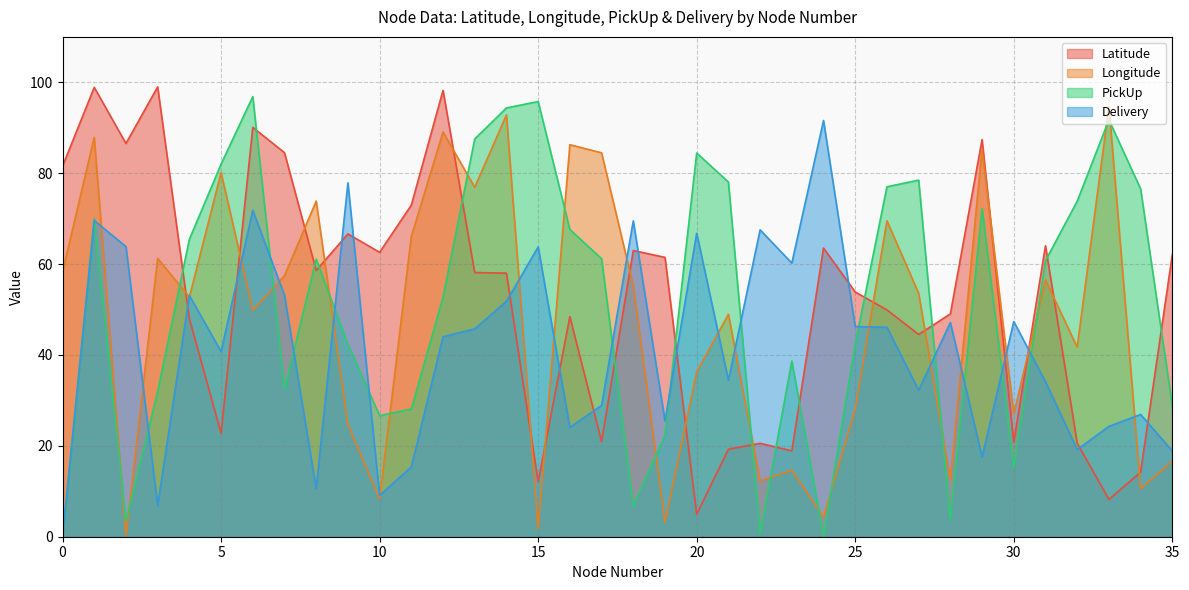

Which series ends up on top after the final intersection of Latitude and Longitude?

Latitude